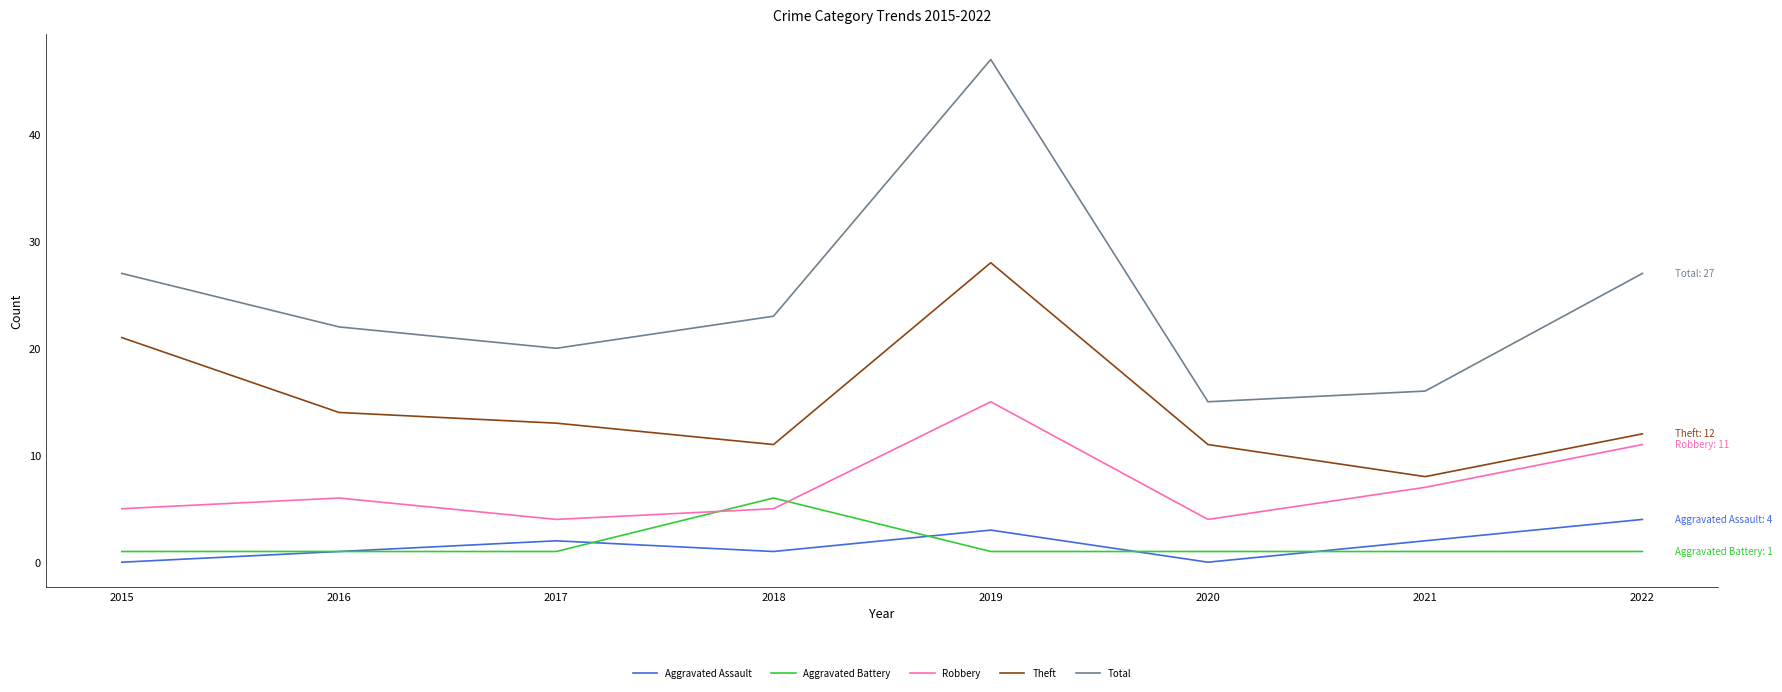

Reading left to right, transcribe all the data shown in this chart.

Aggravated Assault: 0	1	2	1	3	0	2	4
Aggravated Battery: 1	1	1	6	1	1	1	1
Robbery: 5	6	4	5	15	4	7	11
Theft: 21	14	13	11	28	11	8	12
Total: 27	22	20	23	47	15	16	27